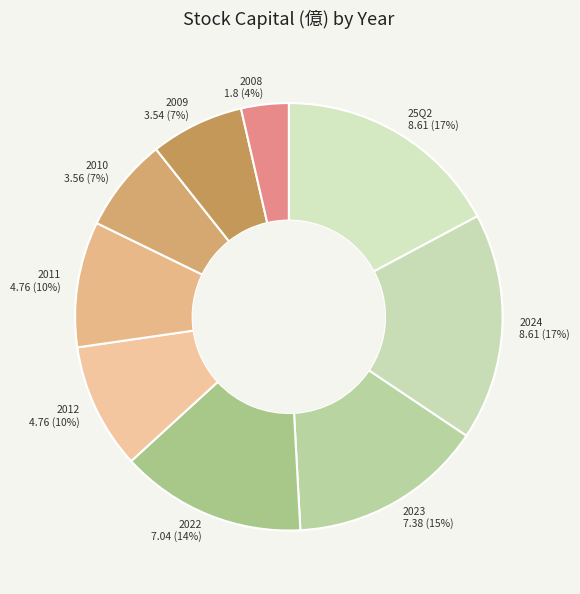

The 2024 slice represents 17% of the pie. True or false?

True